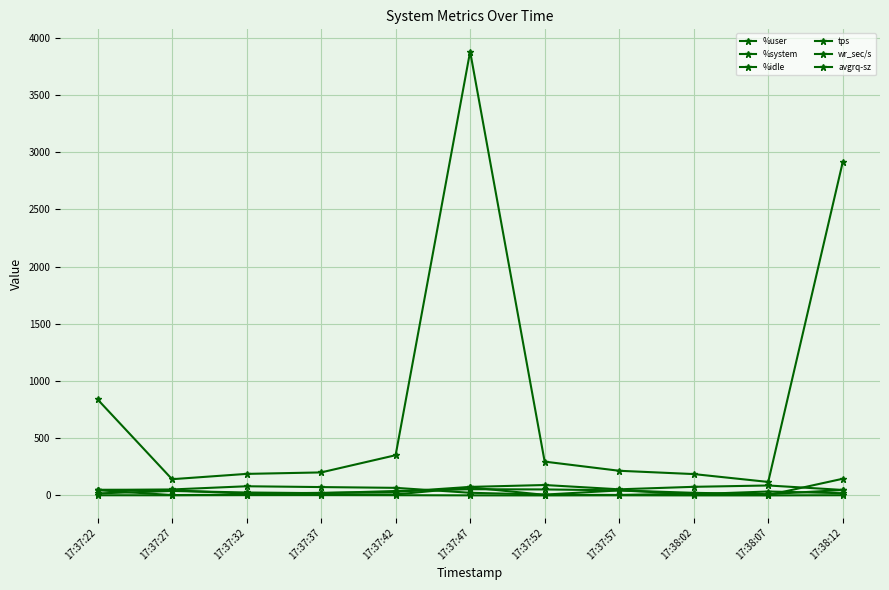

What is the sum of the %user values at 17:37:57 and 17:37:42?

111.3